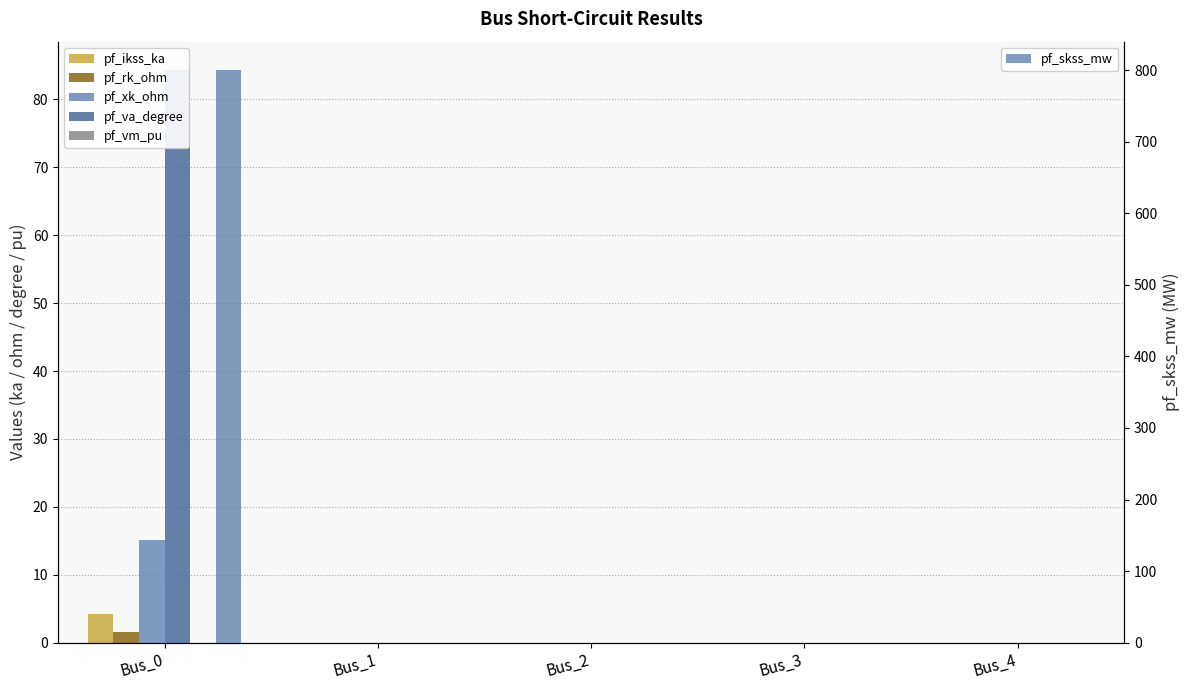

Rank the series at Bus_1 from highest to lowest value.

pf_ikss_ka, pf_rk_ohm, pf_xk_ohm, pf_va_degree, pf_vm_pu, pf_skss_mw